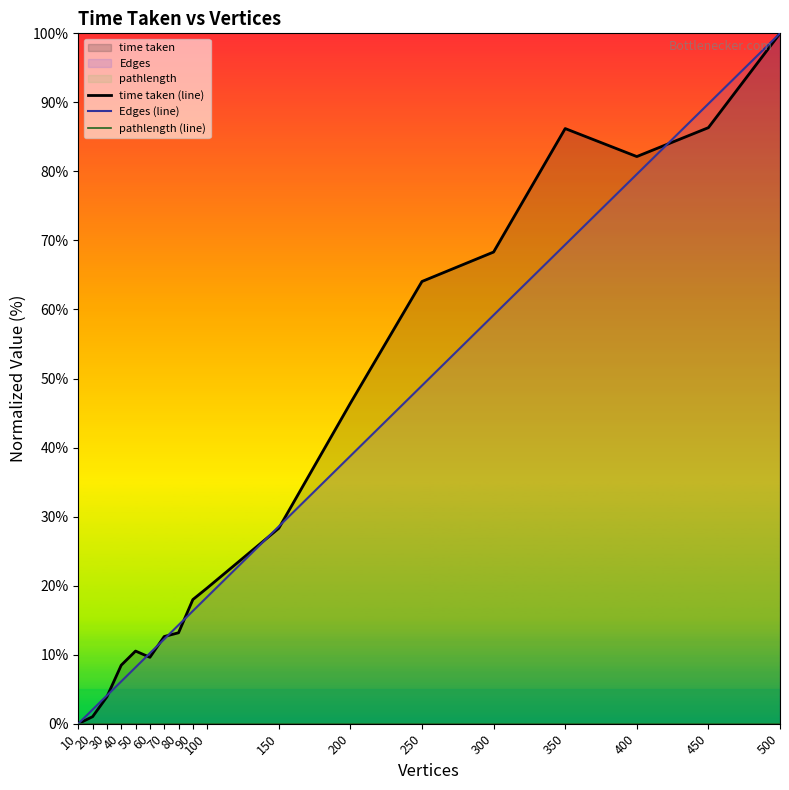

At which category does the chart reach its peak across all series?

500